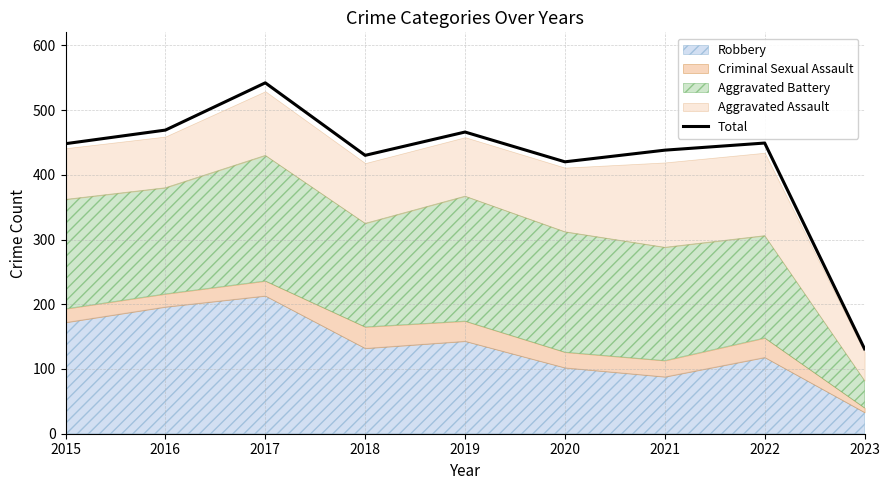

How many points are lower than both their immediate neighbors (excluding endpoints)?

2